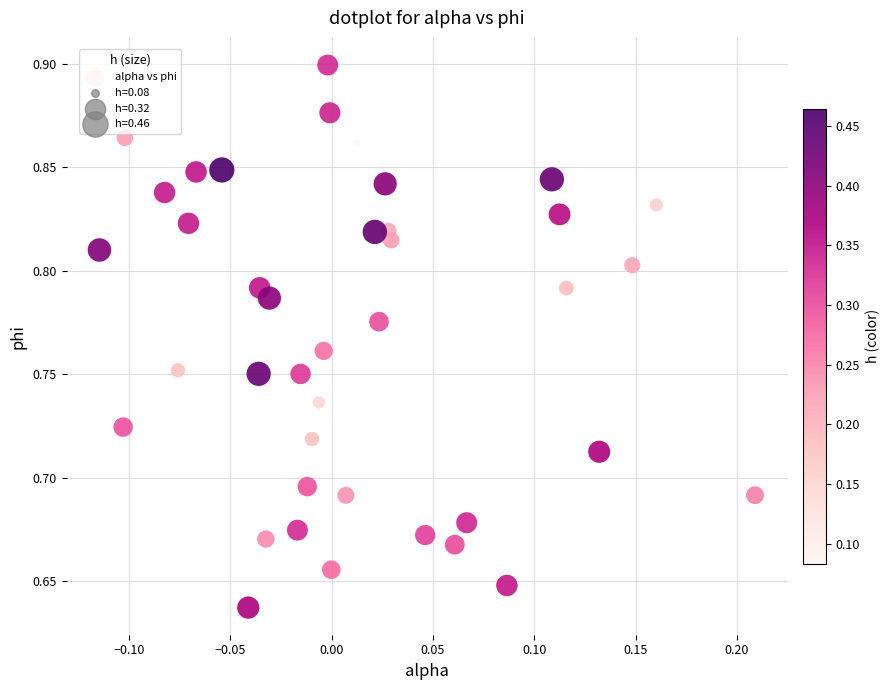

What is the range of Y values (max minus min)?

0.3